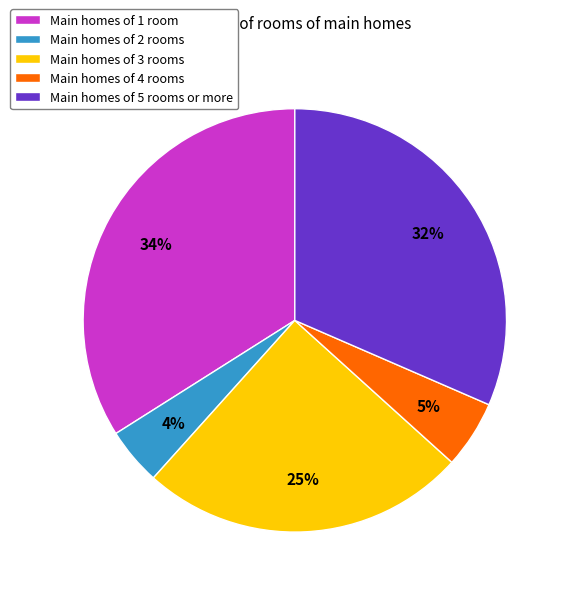

True or false: Main homes of 4 rooms accounts for 5% of the total.

True